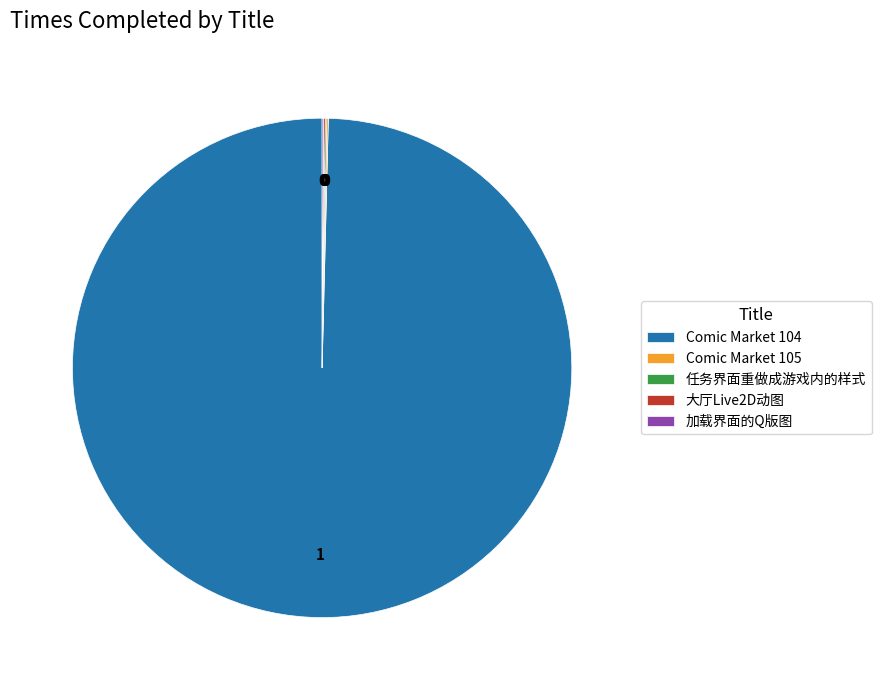

Which category has the biggest portion of the pie?

Comic Market 104